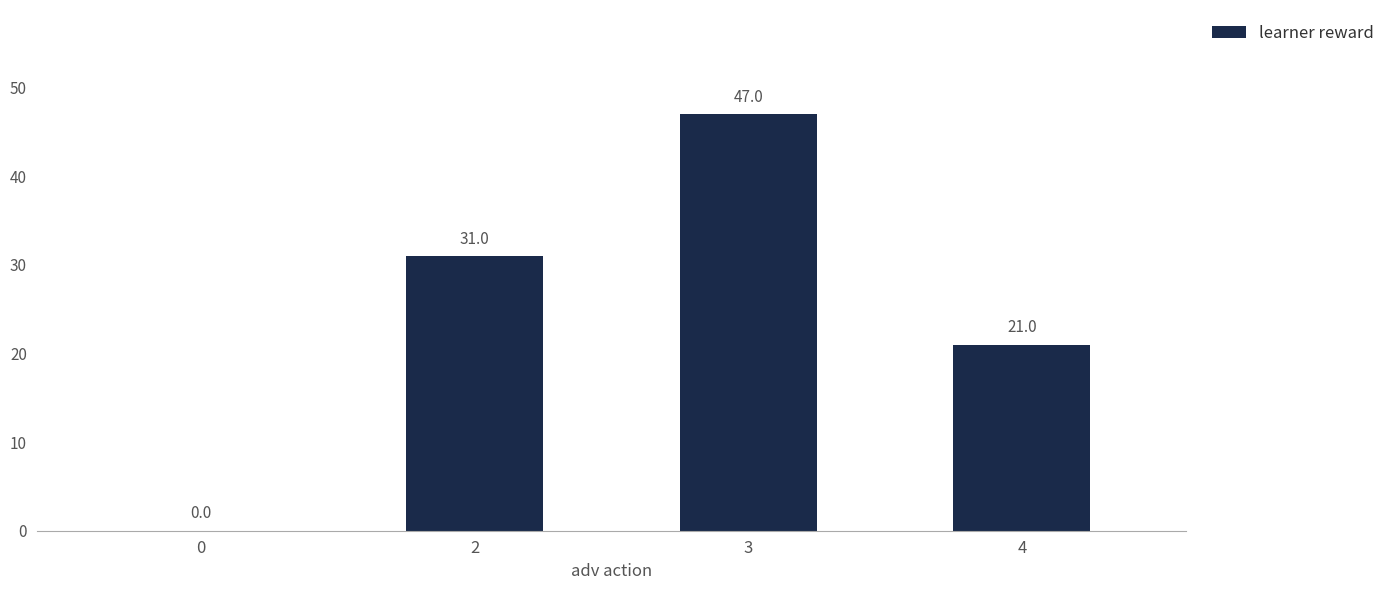

At which category does the chart reach its peak across all series?

3